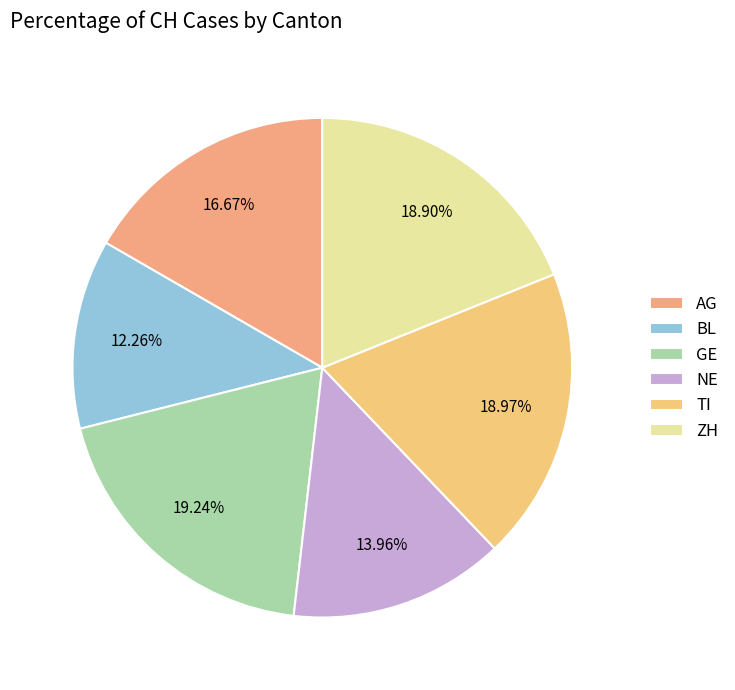

Which slice is the smallest?

BL